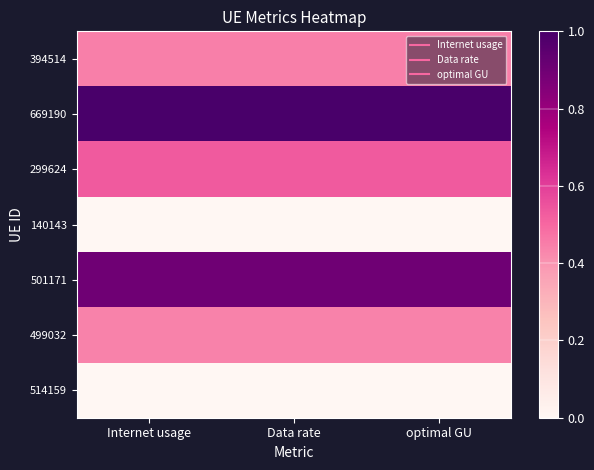

Reading left to right, extract all data points from this chart.

394514: Internet usage=0.4	Data rate=0.4	optimal GU=0.4
669190: Internet usage=1.0	Data rate=1.0	optimal GU=1.0
299624: Internet usage=0.5	Data rate=0.5	optimal GU=0.5
140143: Internet usage=0.0	Data rate=0.0	optimal GU=0.0
501171: Internet usage=0.9	Data rate=0.9	optimal GU=0.9
499032: Internet usage=0.4	Data rate=0.4	optimal GU=0.4
514159: Internet usage=0.0	Data rate=0.0	optimal GU=0.0